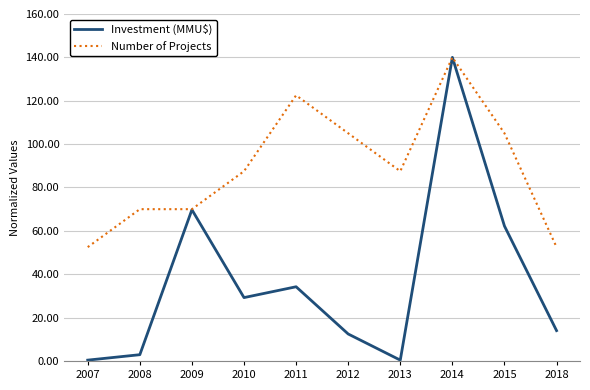

Which series has the largest total across all categories?

Number of Projects